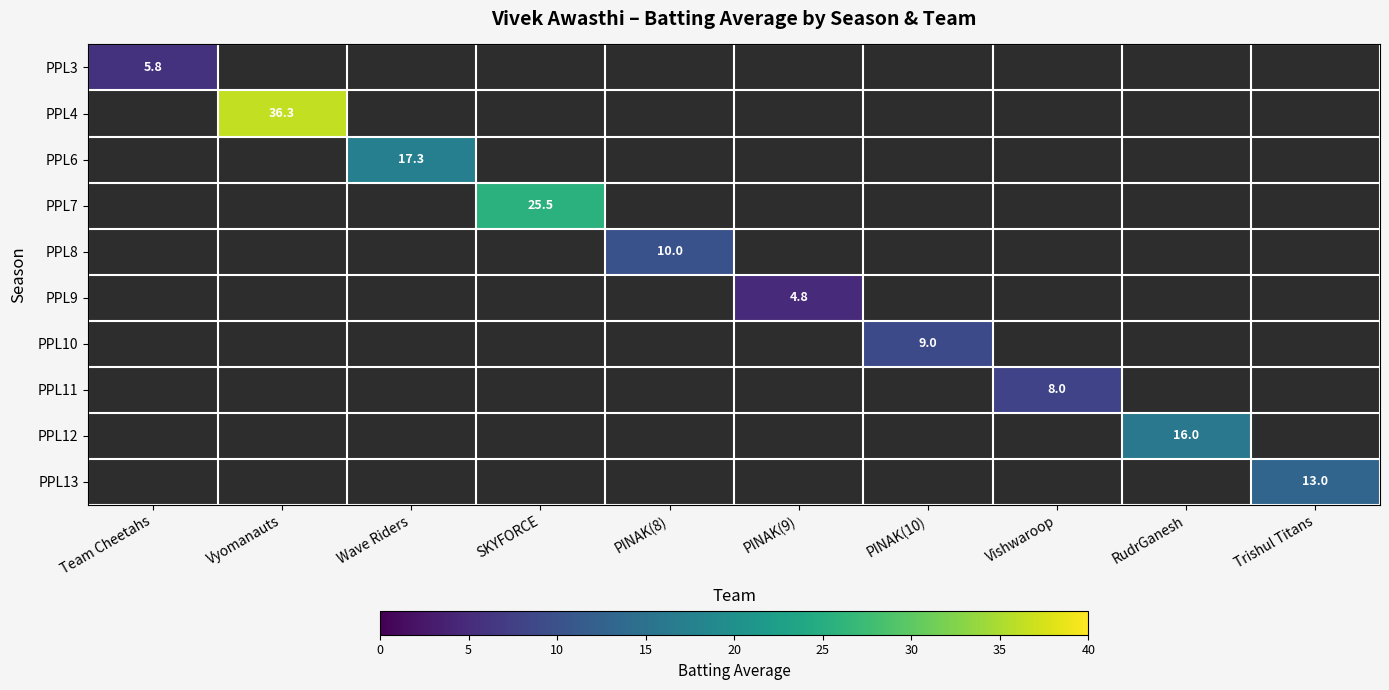

At how many categories does at least one series exceed 16?

3